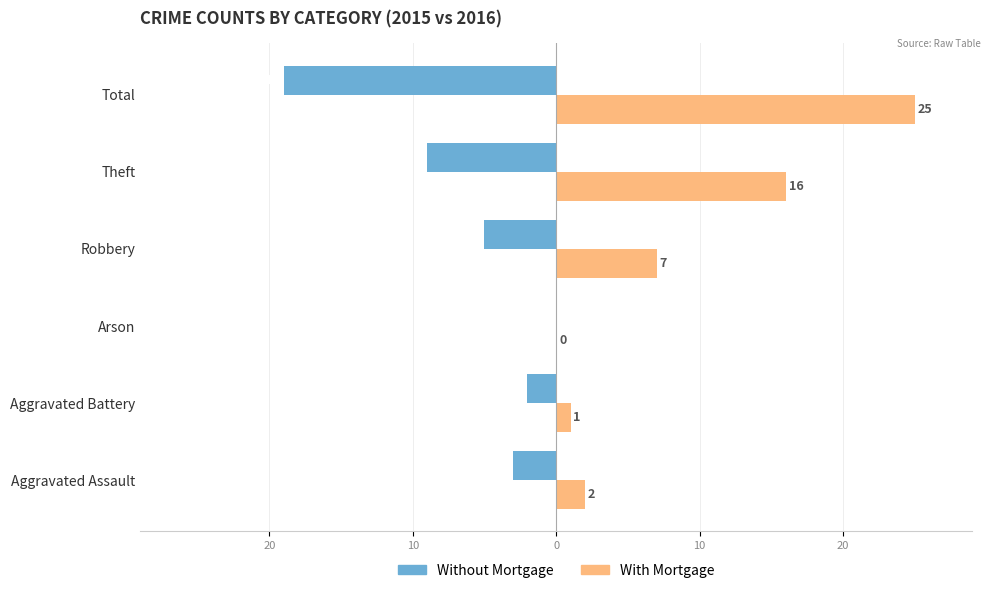

Rank the series by their average value, from lowest to highest.

Without Mortgage, With Mortgage